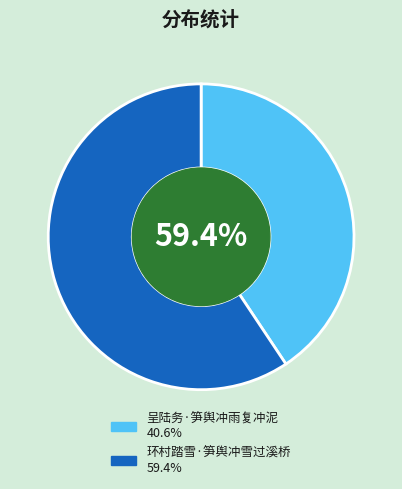

What percentage is the 呈陆务·笋舆冲雨复冲泥 slice, to the nearest percent?

41%